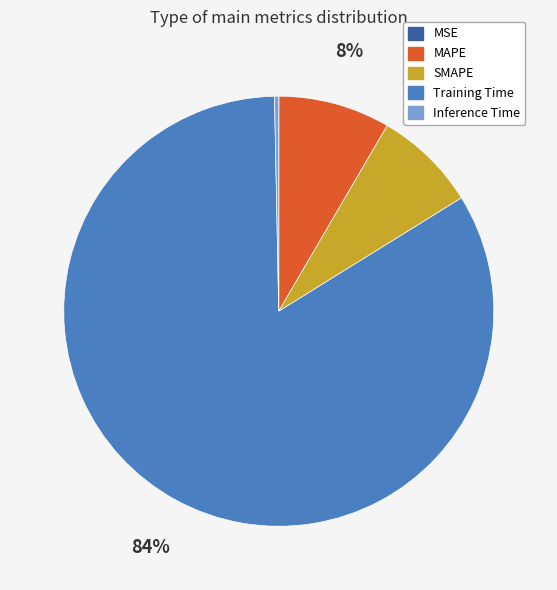

To the nearest percent, what portion does MAPE represent?

8%